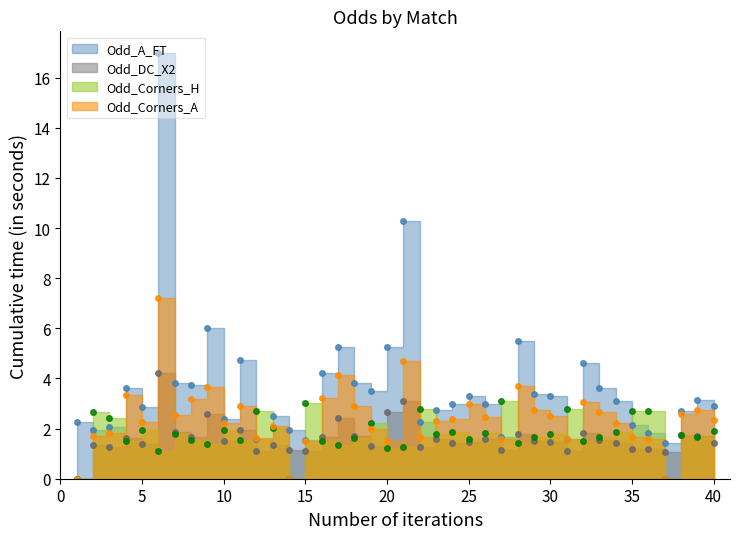

Where is the first local maximum for Odd_DC_X2?

2